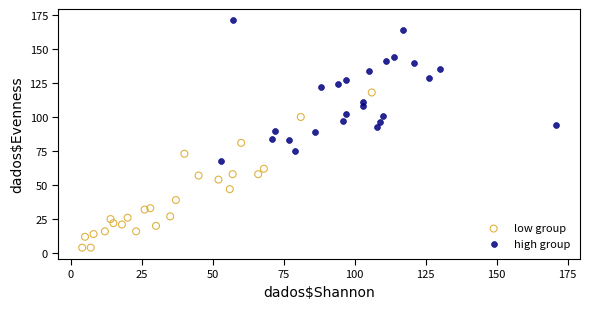

Which series contains the lowest Y value?

low group